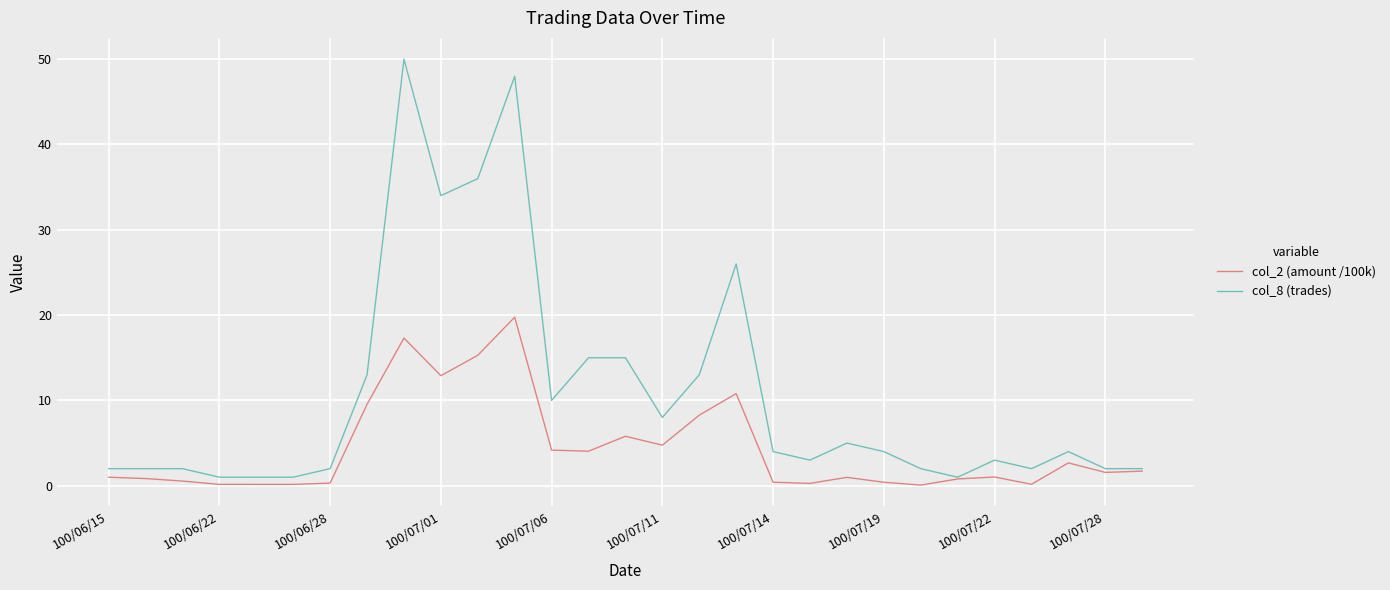

Which series has the largest total across all categories?

col_8 (trades)